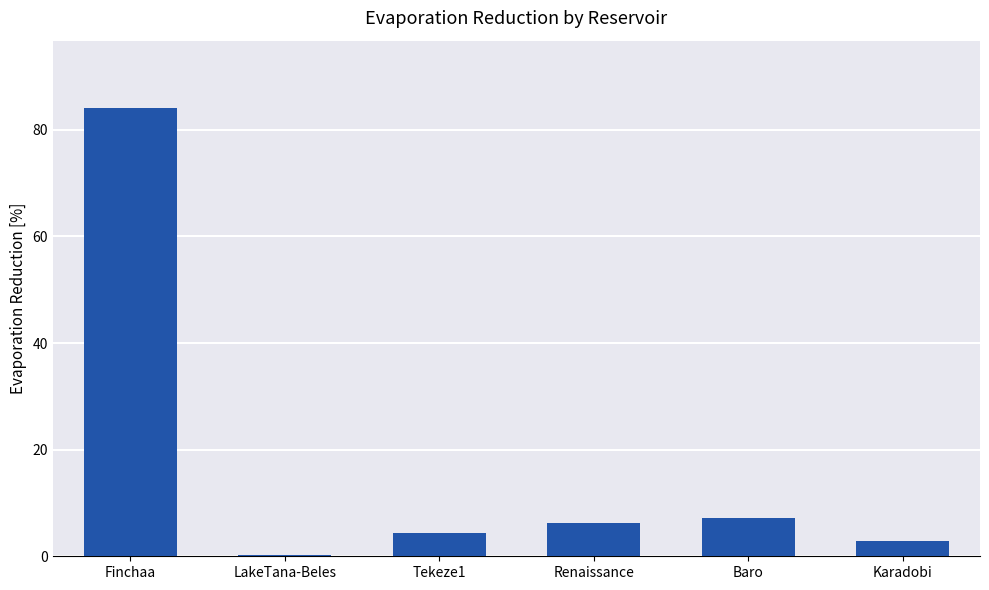

How many values exceed 6?

3